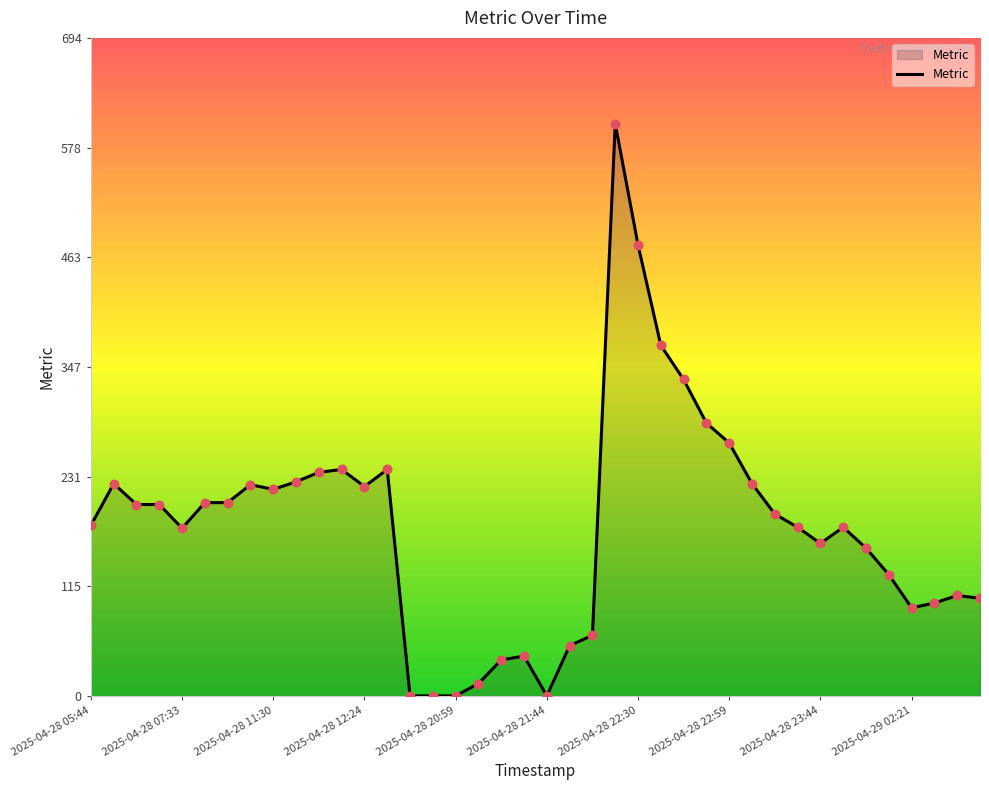

What is the greatest value displayed?

604